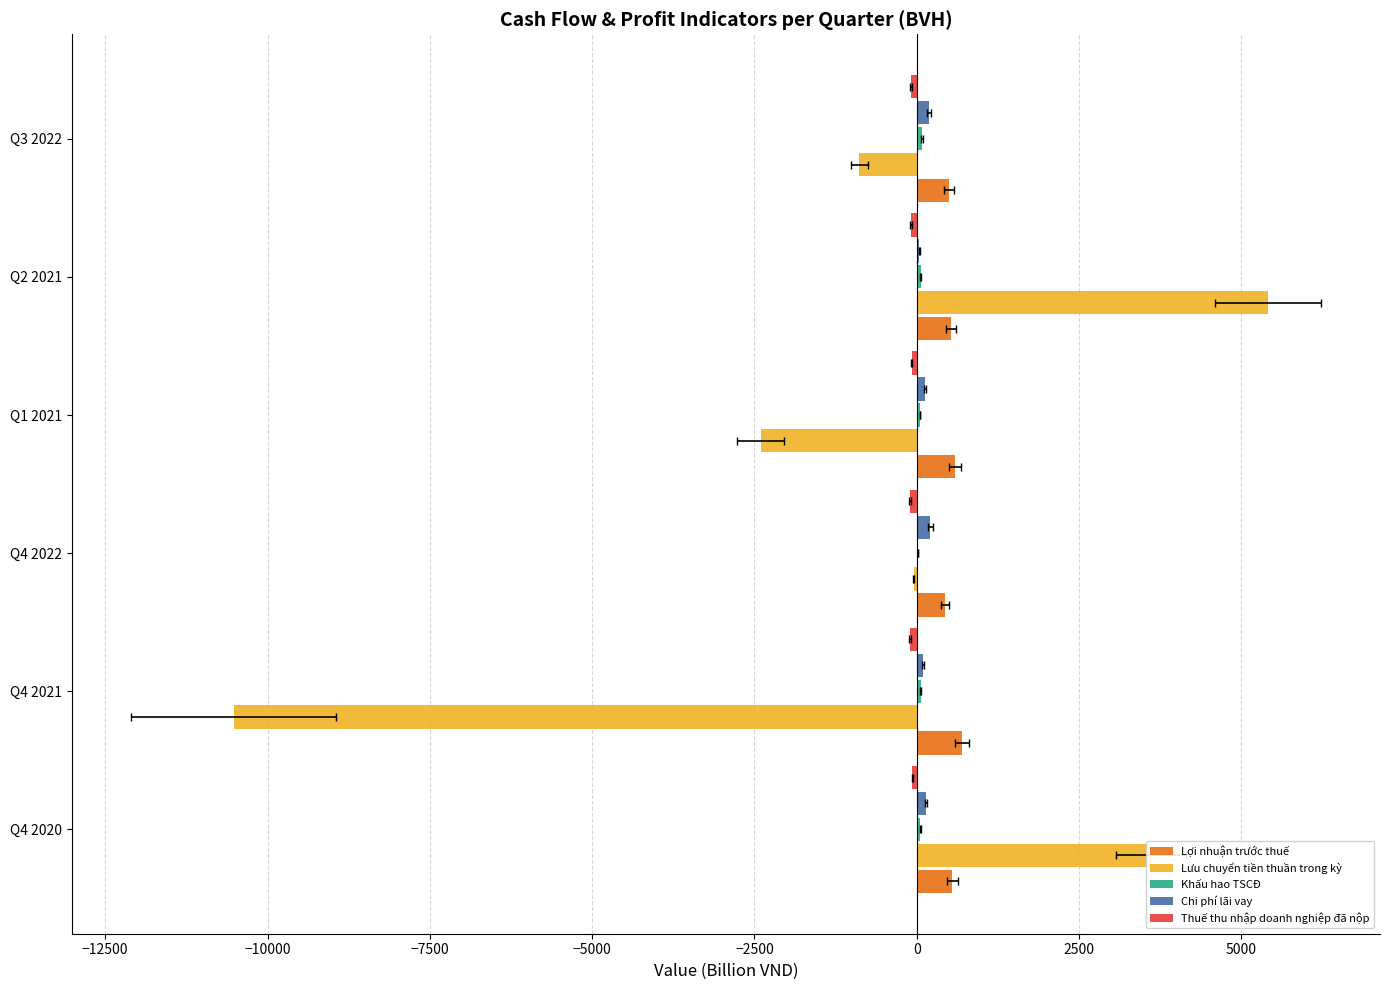

Rank the series by their maximum value, from highest to lowest.

Lưu chuyển tiền thuần trong kỳ, Lợi nhuận trước thuế, Chi phí lãi vay, Khấu hao TSCĐ, Thuế thu nhập doanh nghiệp đã nộp